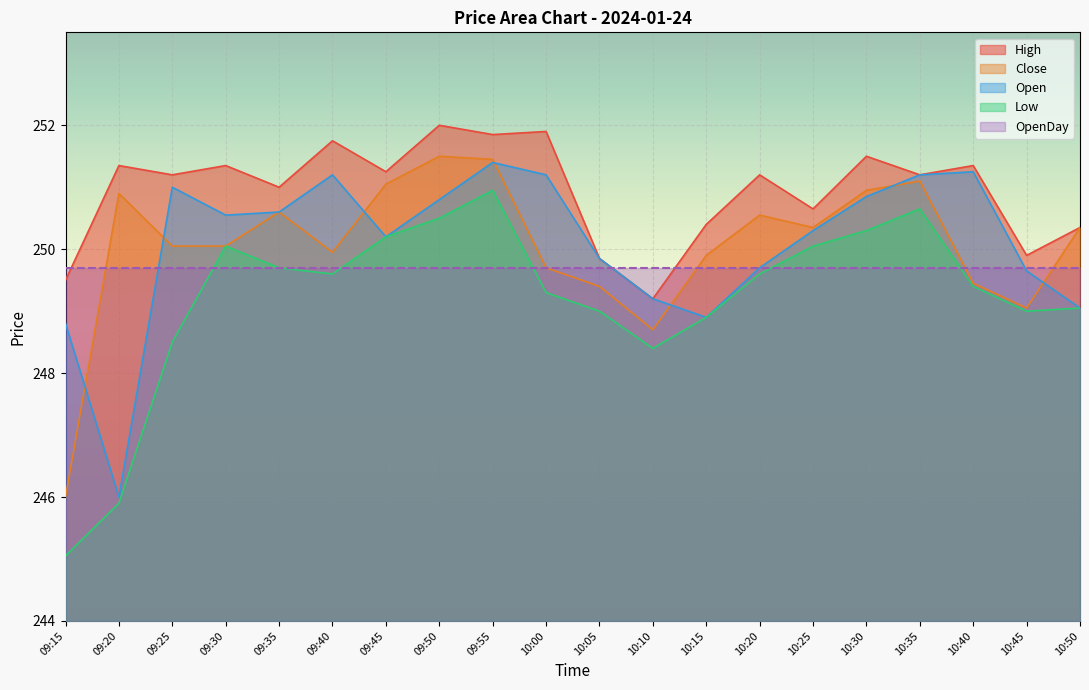

Which series changed the most between 10:05 and 10:20?

High